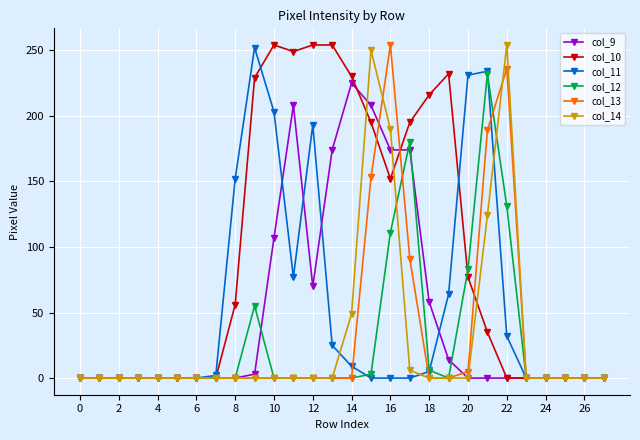

What is the maximum value shown in the chart?

254